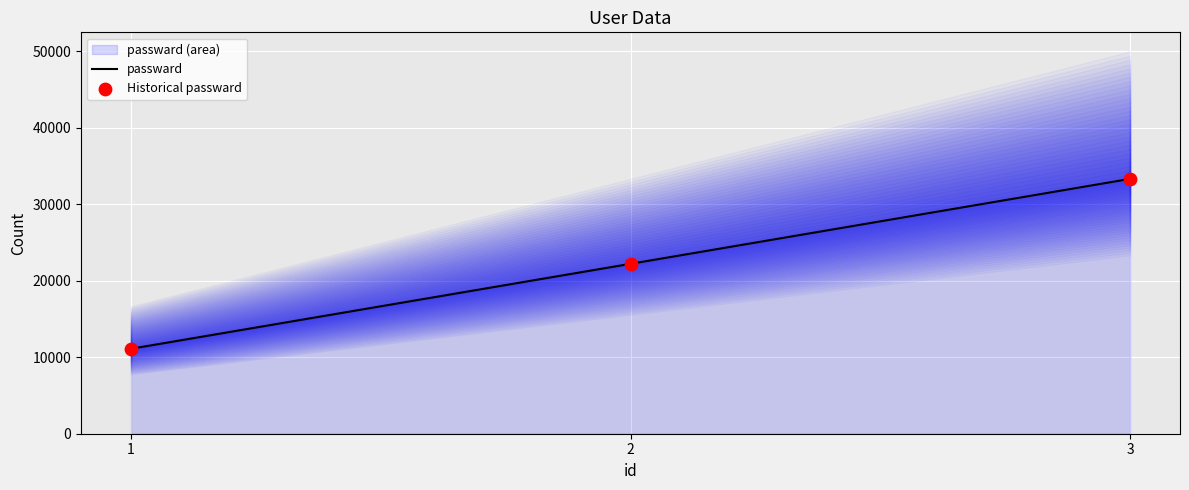

At which category is the sum across all series the highest?

3